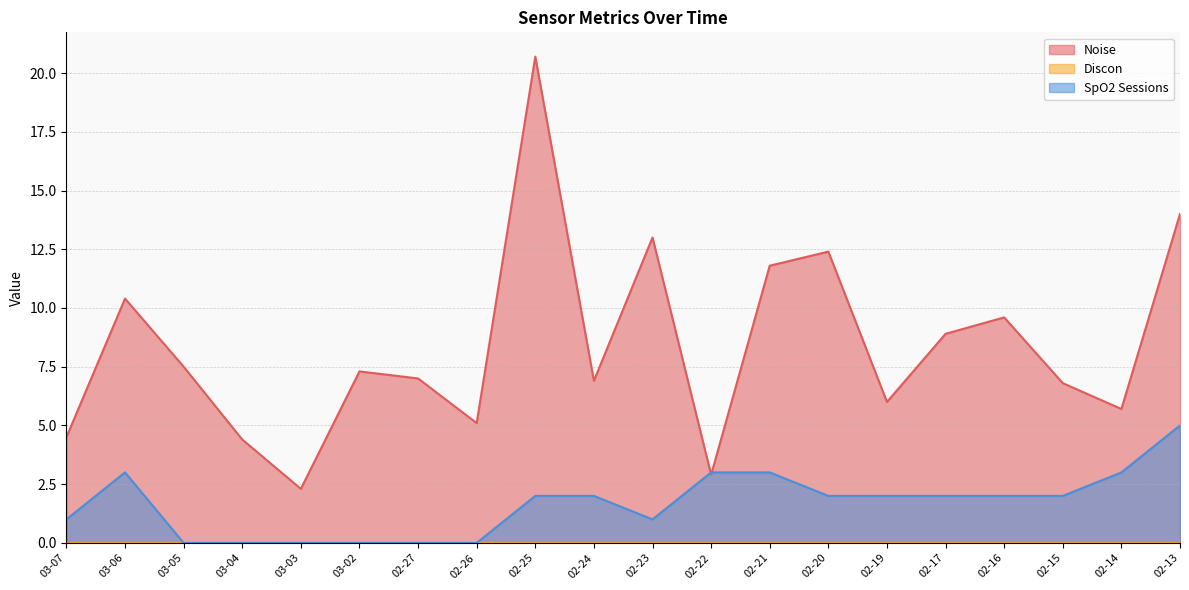

True or false: Noise has a value of 10.1 at 02-24.

False